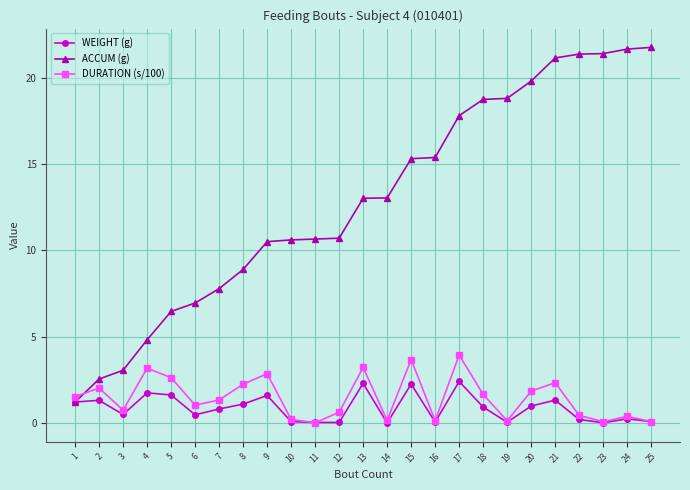

Rank the series by their maximum value, from highest to lowest.

ACCUM (g), DURATION (s/100), WEIGHT (g)